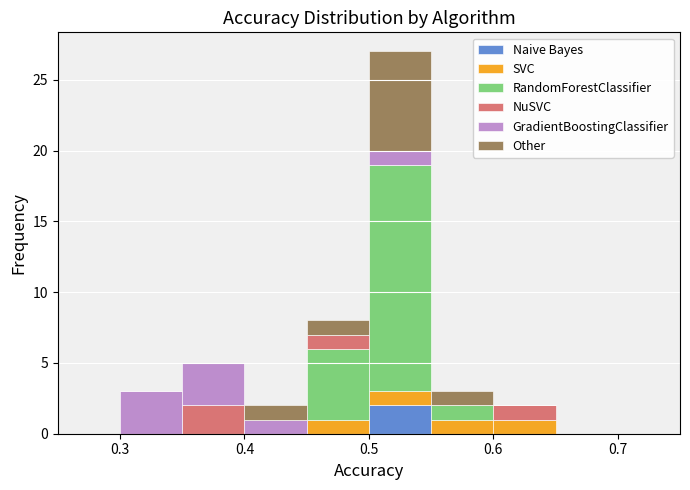

Reading left to right, transcribe this chart: for each stacked bar, give the range it covers on the x-axis and its total height. The values are not printed on the chart, so give them approximately, as read against the axis.

0.25 to 0.30: 0
0.30 to 0.35: 3
0.35 to 0.40: 5
0.40 to 0.45: 2
0.45 to 0.50: 8
0.50 to 0.55: 27
0.55 to 0.60: 3
0.60 to 0.65: 2
0.65 to 0.70: 0
0.70 to 0.75: 0